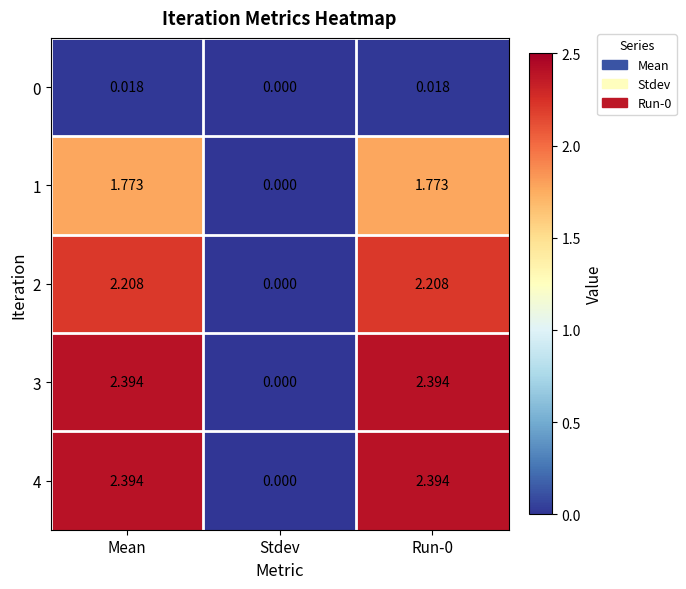

Where does the 2 series first go above 2?

Mean